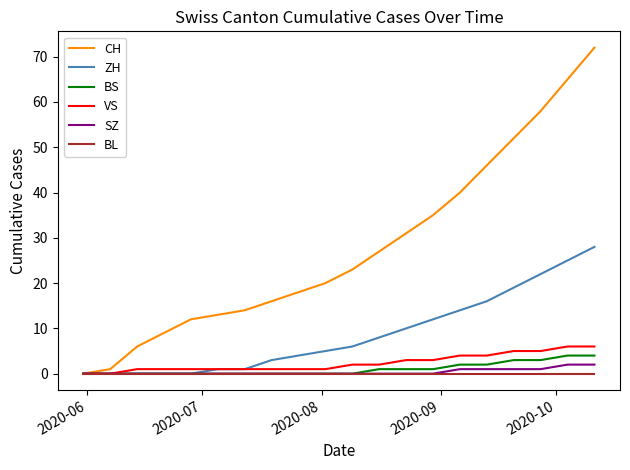

Which series has the largest total across all categories?

CH